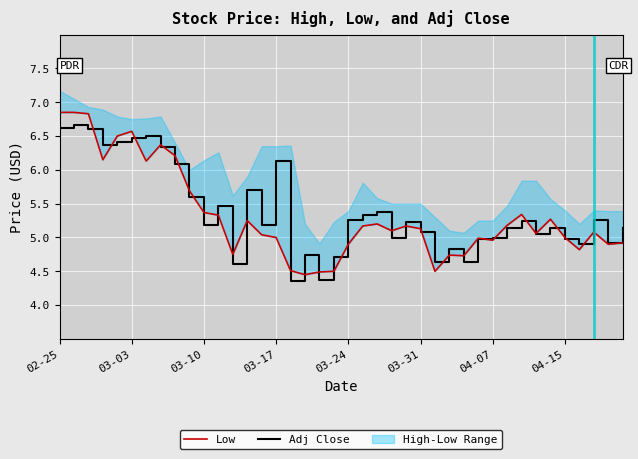

List the series in order of their overall mean, highest first.

Adj Close, Low